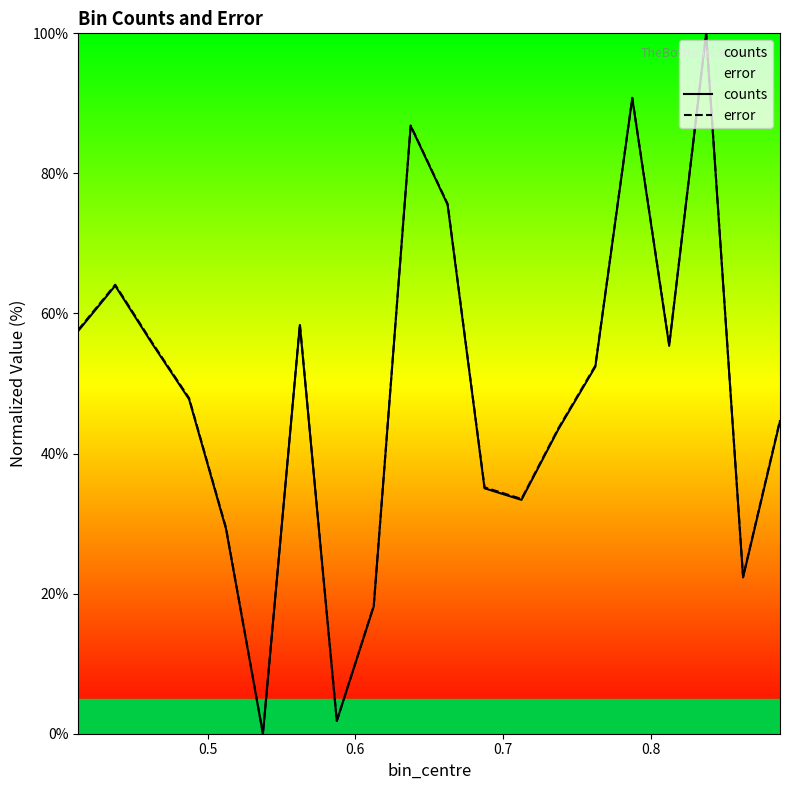

What is the greatest value displayed?

100.0